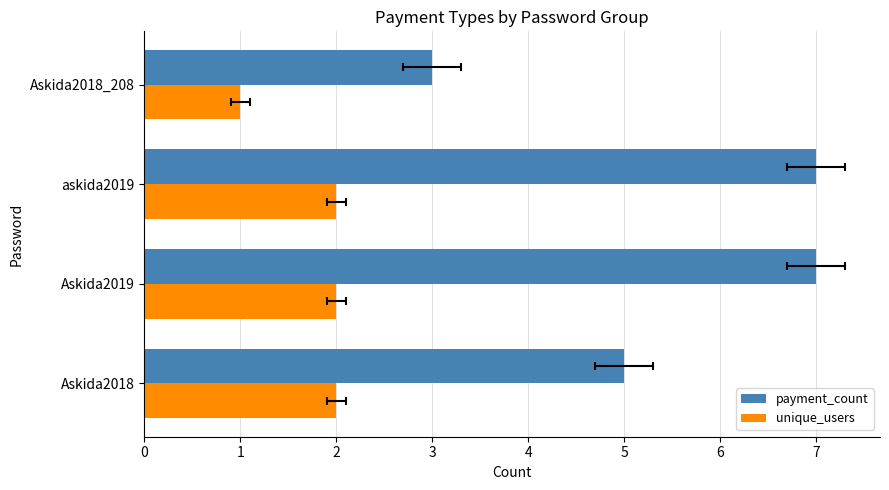

At how many categories does at least one series exceed 6?

2